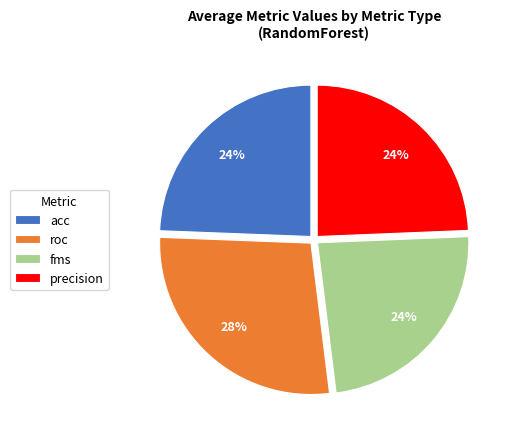

Which slice is the largest?

roc